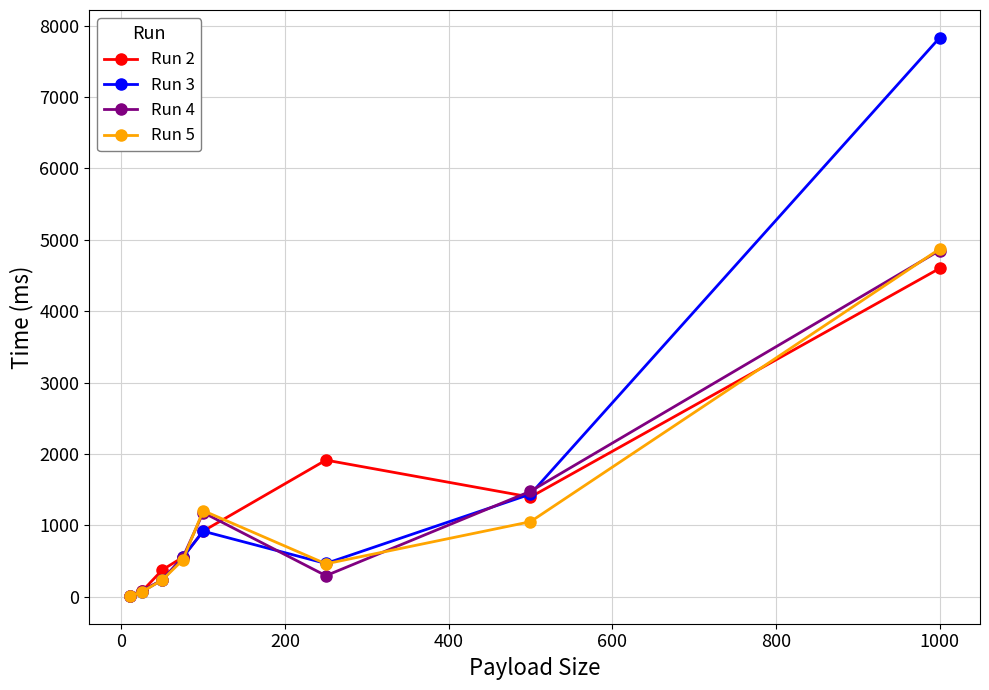

Which series has the widest spread of values?

Run 3